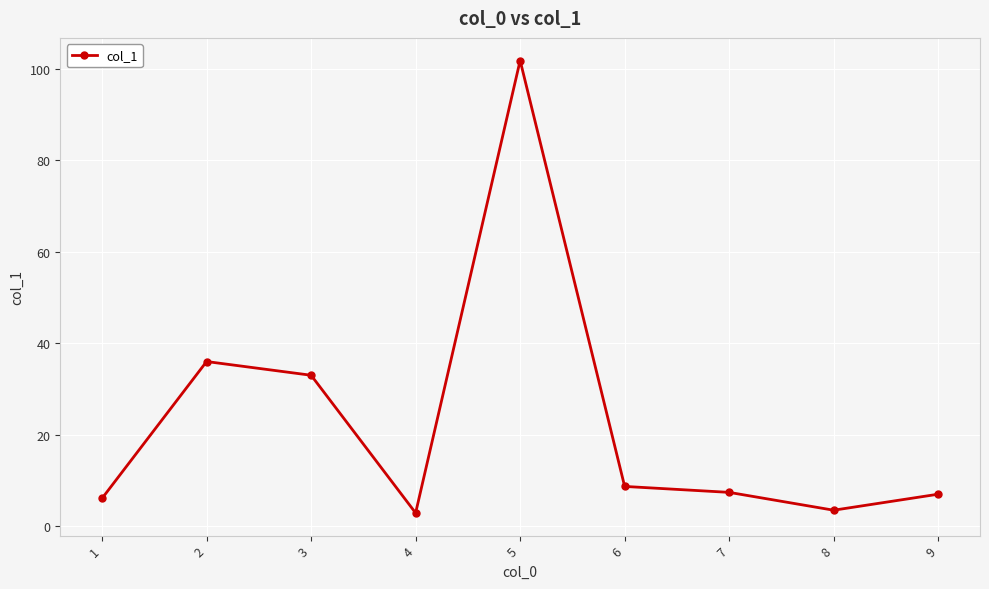

What is the sum of the values at 4 and 5?

104.7